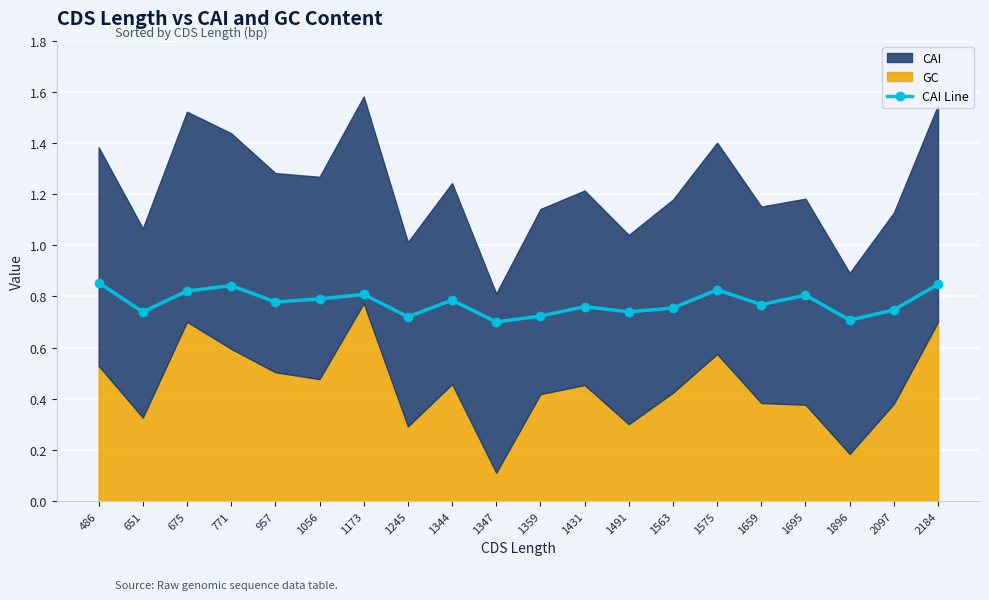

Which label corresponds to the smallest value in the chart?

1347